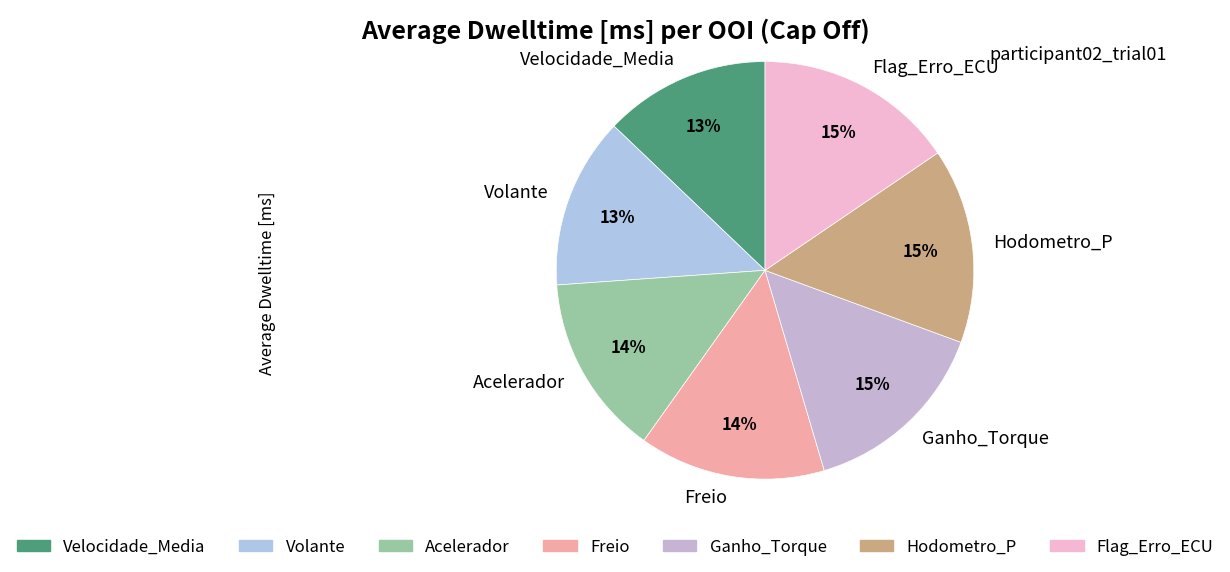

Approximately how many times larger is the value at Hodometro_P compared to Acelerador?

1.1